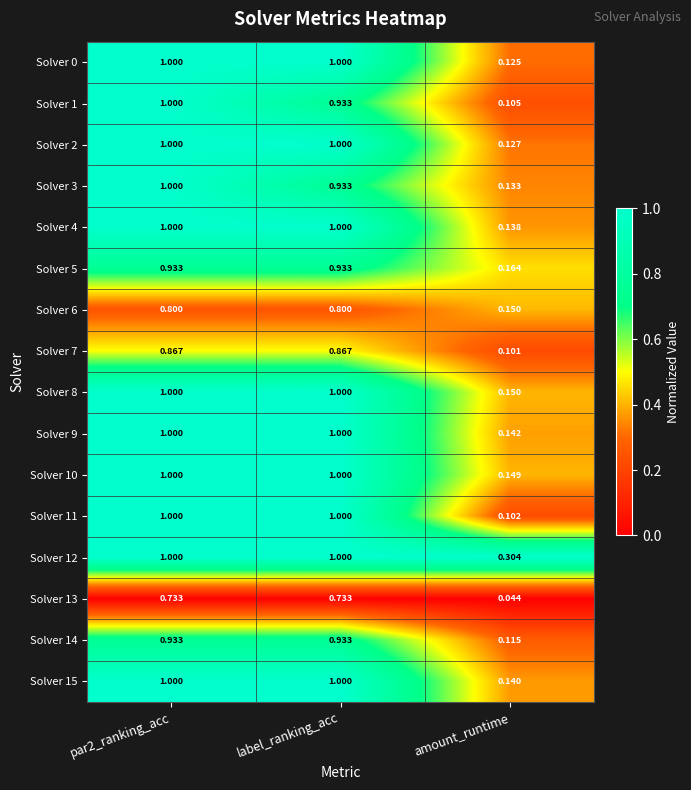

Is the value of Solver 7 at par2_ranking_acc greater than the value of Solver 4 at label_ranking_acc?

No